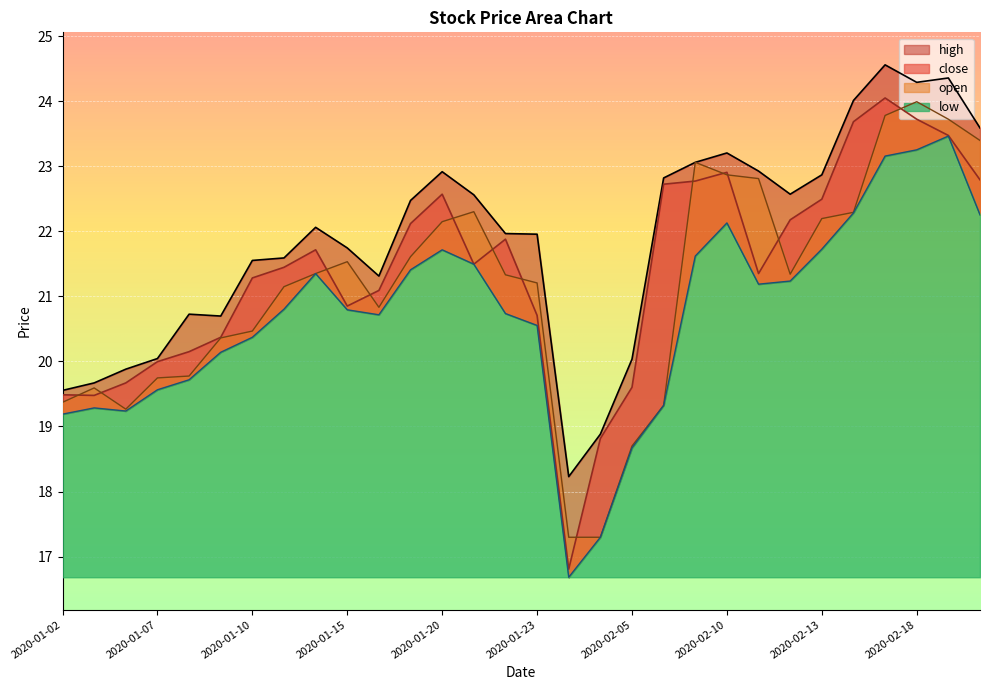

What is the difference between the maximum and minimum values in the close series?

7.2